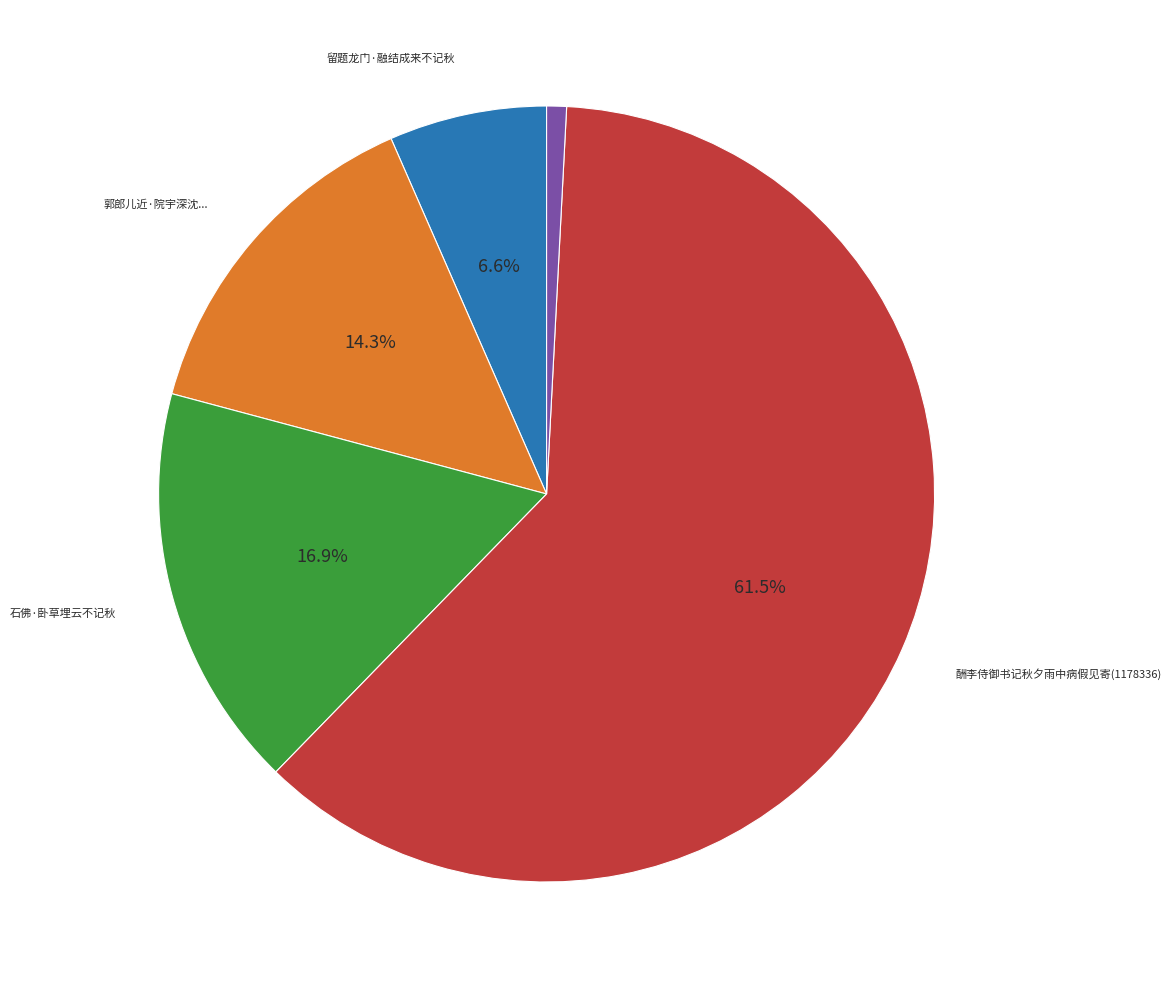

Is there a majority slice in this chart?

Yes